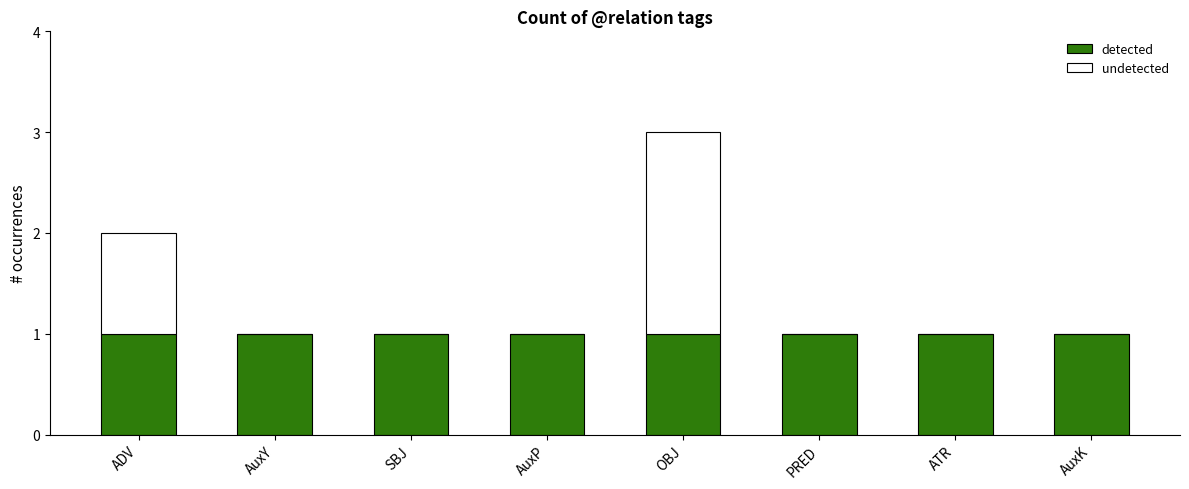

Count the number of categories in the chart.

8